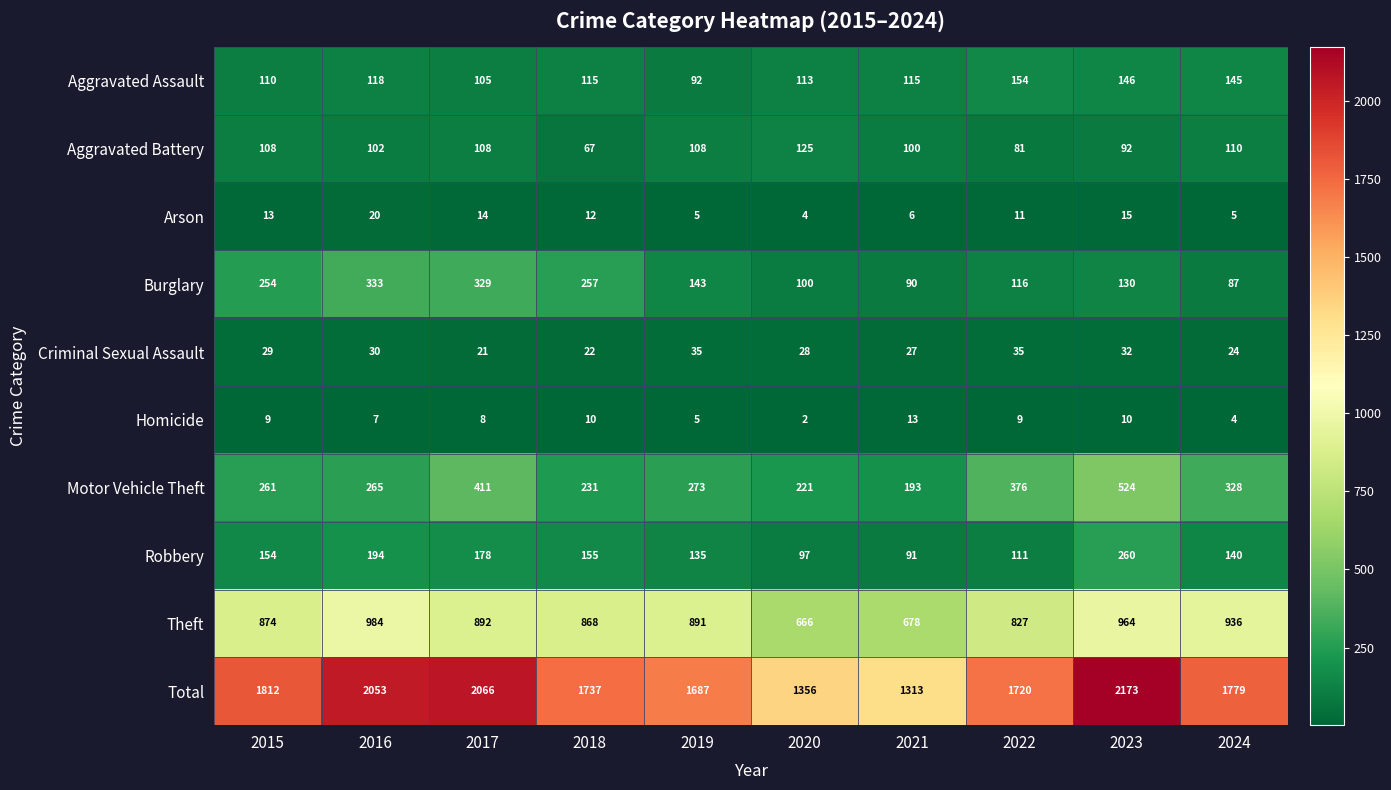

Rank the series at 2015 from lowest to highest value.

Homicide, Arson, Criminal Sexual Assault, Aggravated Battery, Aggravated Assault, Robbery, Burglary, Motor Vehicle Theft, Theft, Total